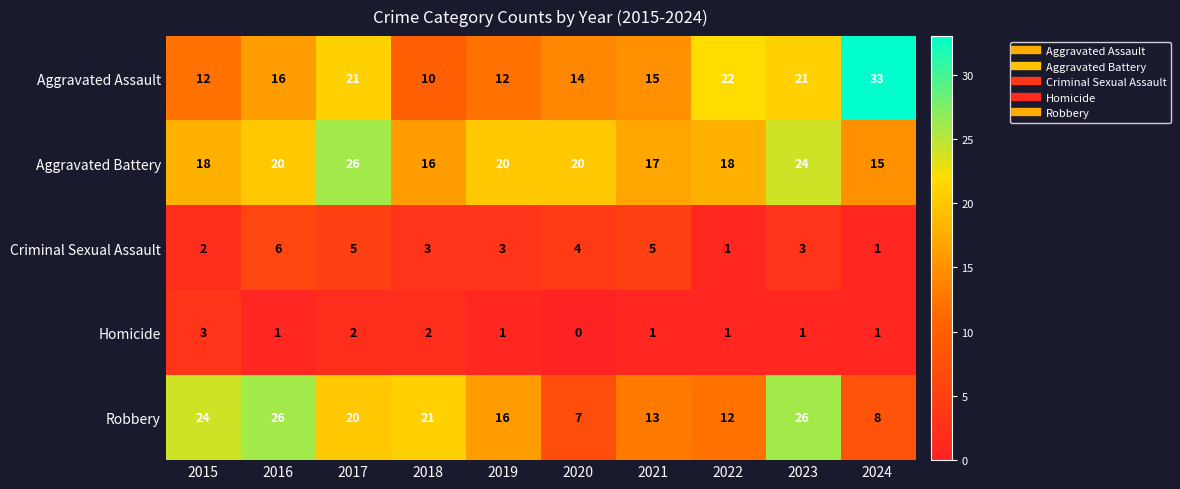

What is the total value across all series at 2018?

52